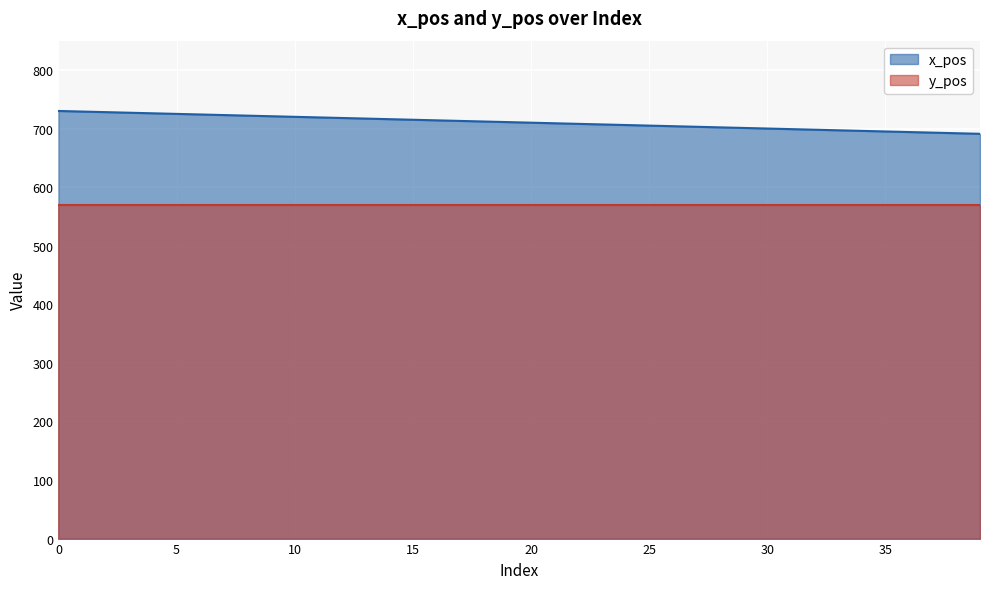

The value at 22 is 166. True or false?

False